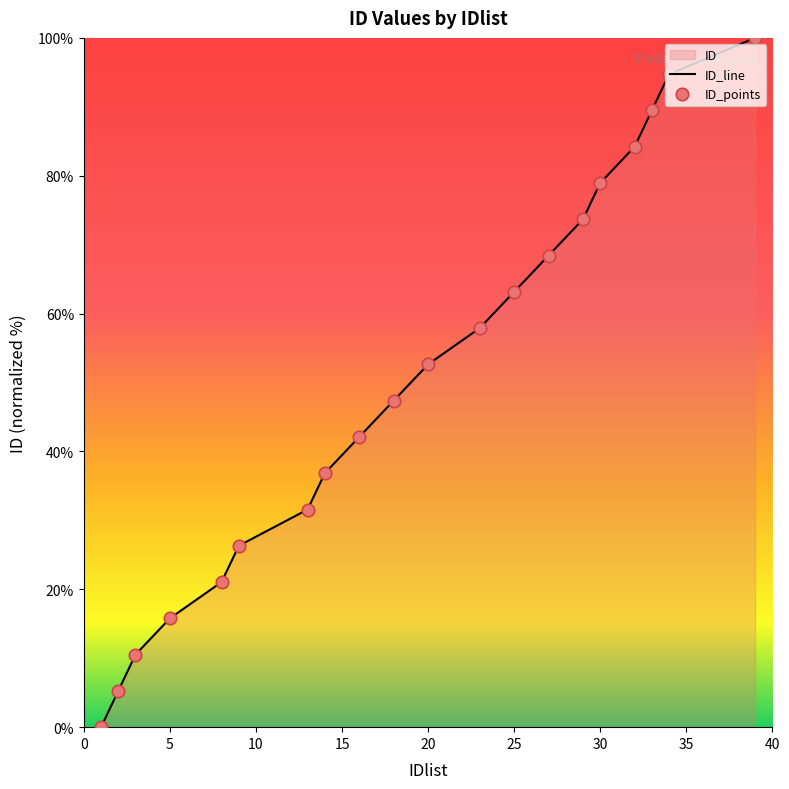

What is the change in value from 14 to 20?

+15.8